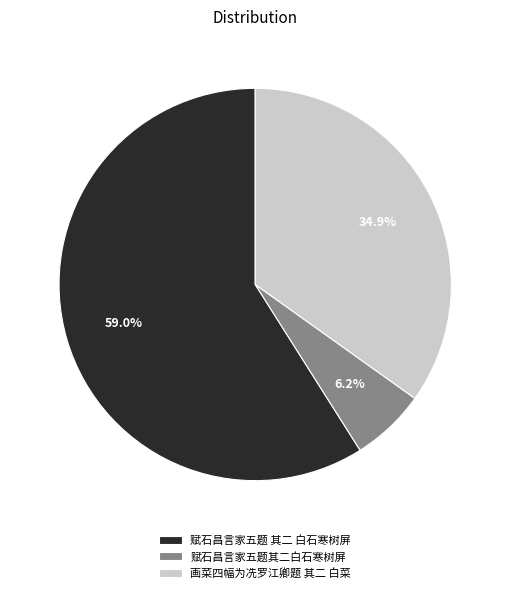

Is there a majority slice in this chart?

Yes